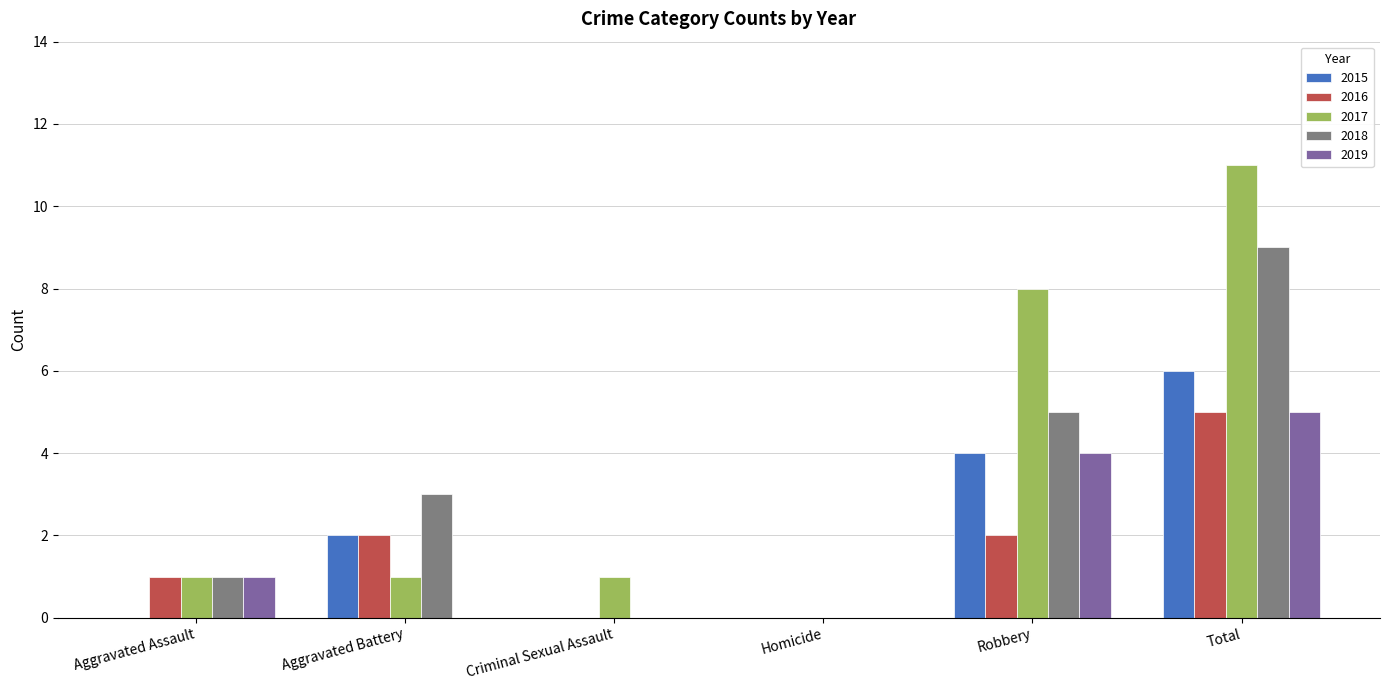

Reading left to right, list all the values displayed in this chart.

2015: Aggravated Assault=0	Aggravated Battery=2	Criminal Sexual Assault=0	Homicide=0	Robbery=4	Total=6
2016: Aggravated Assault=1	Aggravated Battery=2	Criminal Sexual Assault=0	Homicide=0	Robbery=2	Total=5
2017: Aggravated Assault=1	Aggravated Battery=1	Criminal Sexual Assault=1	Homicide=0	Robbery=8	Total=11
2018: Aggravated Assault=1	Aggravated Battery=3	Criminal Sexual Assault=0	Homicide=0	Robbery=5	Total=9
2019: Aggravated Assault=1	Aggravated Battery=0	Criminal Sexual Assault=0	Homicide=0	Robbery=4	Total=5